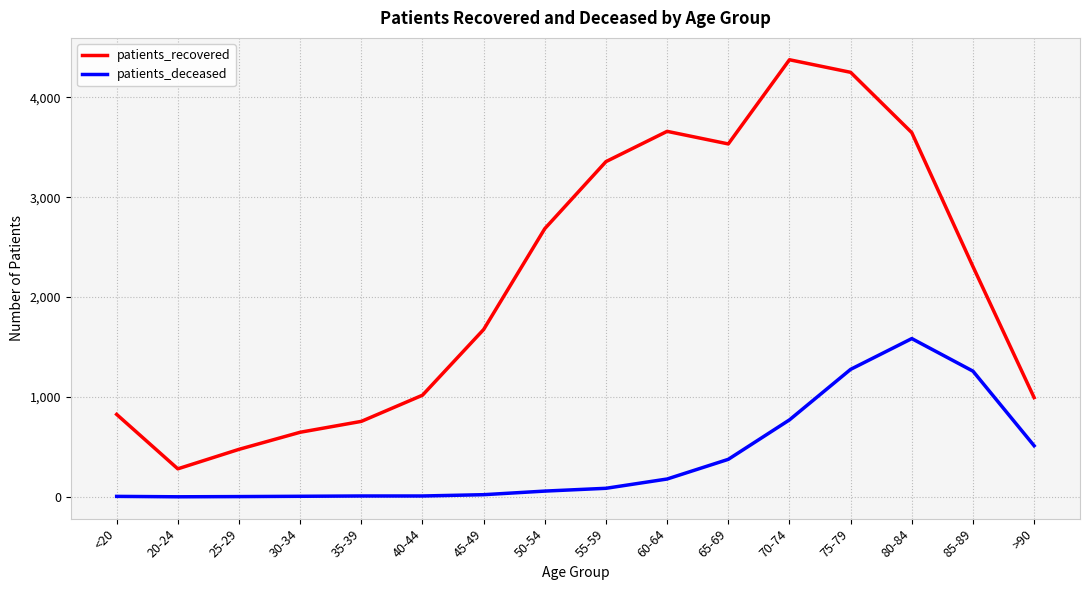

The patients_recovered series shows 361 at <20. True or false?

False